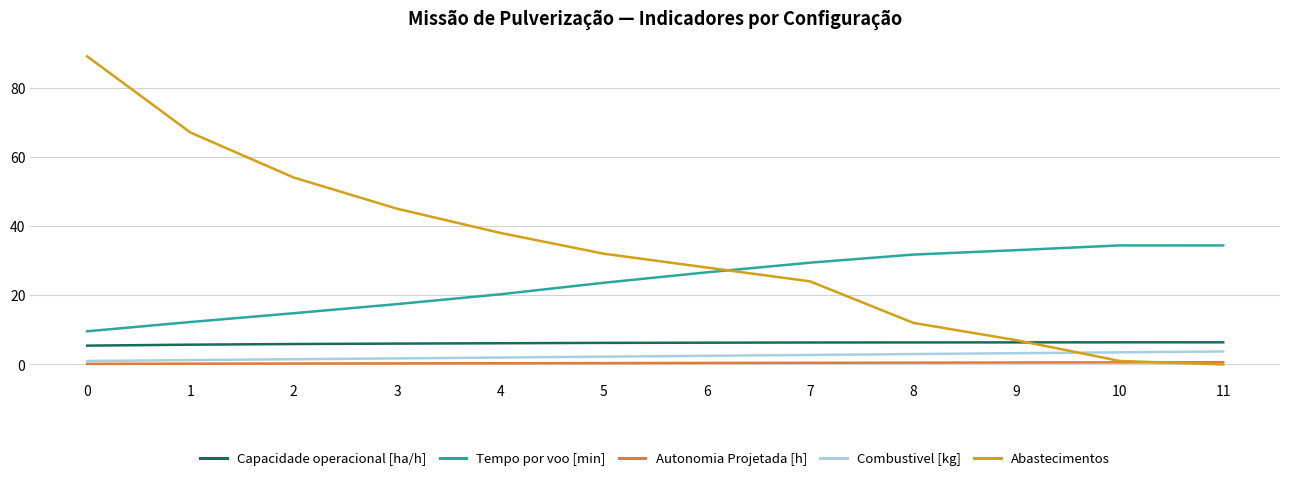

True or false: Combustivel [kg] and Tempo por voo [min] cross at least once.

False